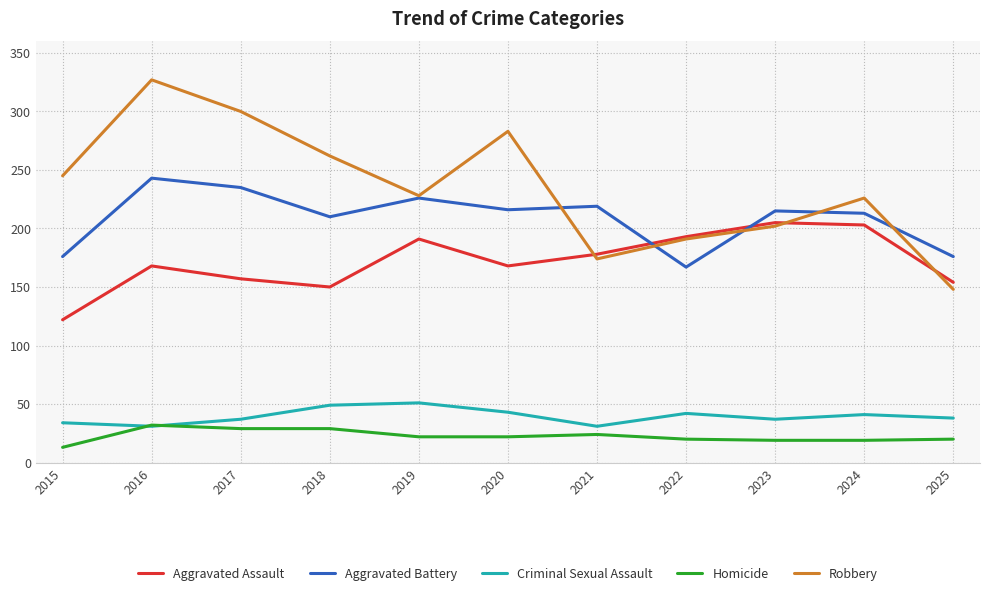

Which series changed the most between 2015 and 2019?

Aggravated Assault